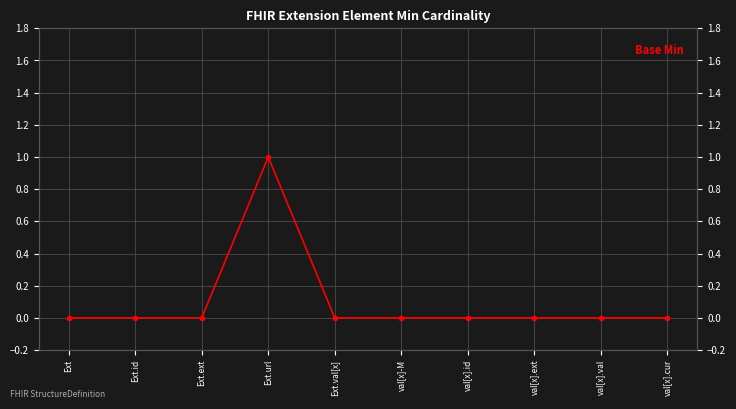

The chart shows a value of 1 at Ext.url. True or false?

False